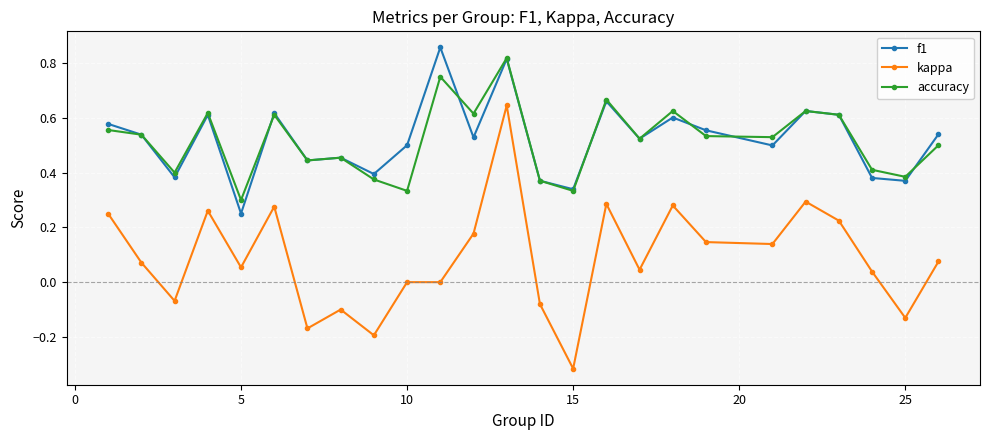

Which series has the widest spread of values?

kappa